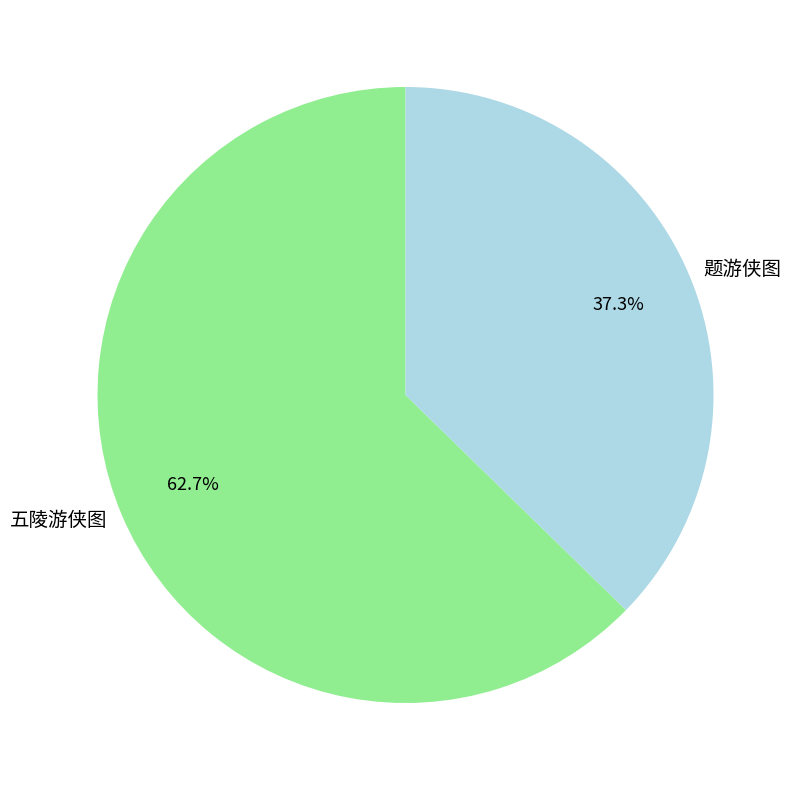

Approximately how many times larger is the value at 题游侠图 compared to 五陵游侠图?

0.6